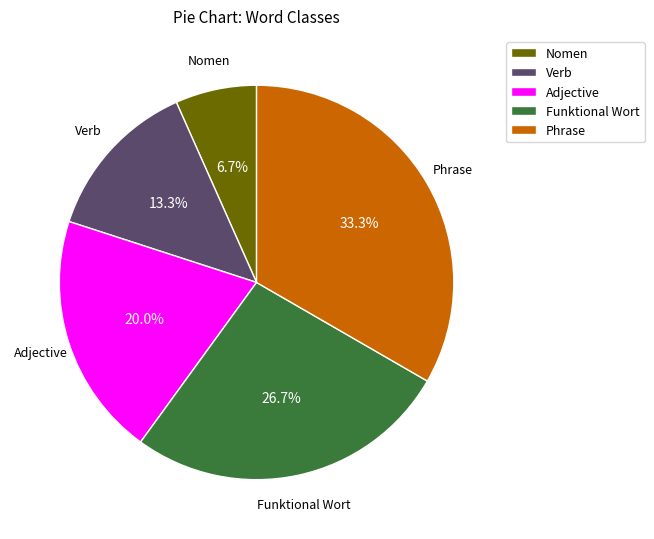

Which slice is the smallest?

Nomen